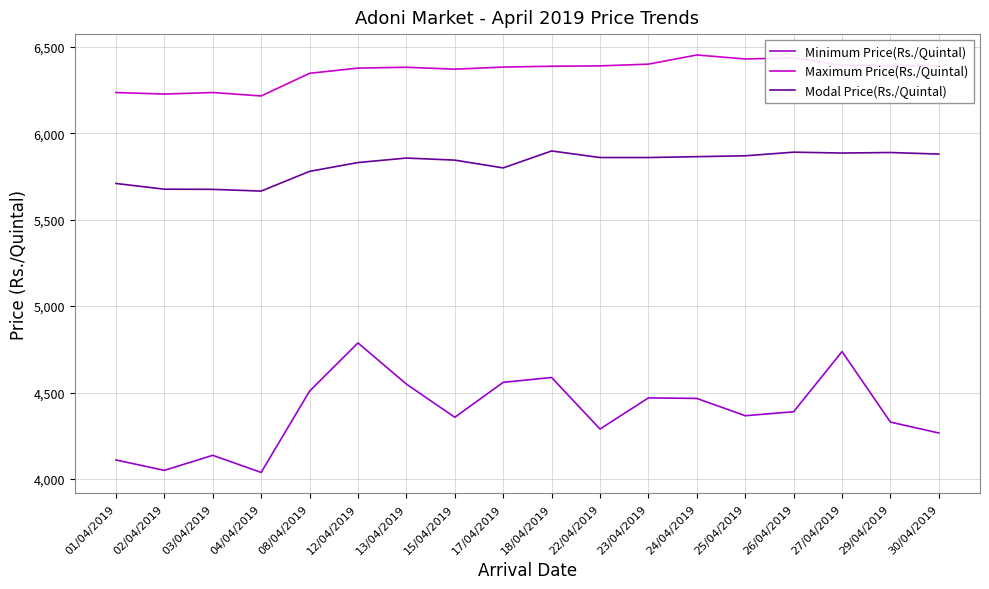

Which series has the largest total across all categories?

Maximum Price(Rs./Quintal)